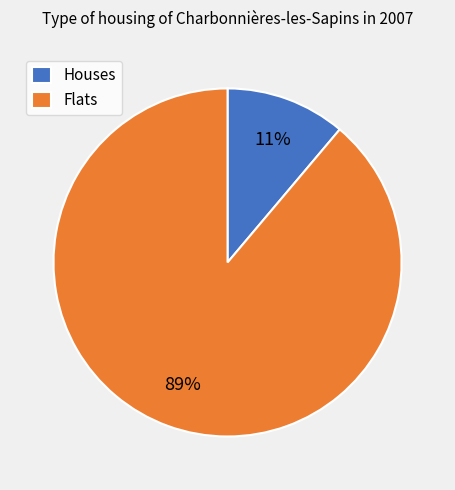

Does any single category account for the majority?

Yes